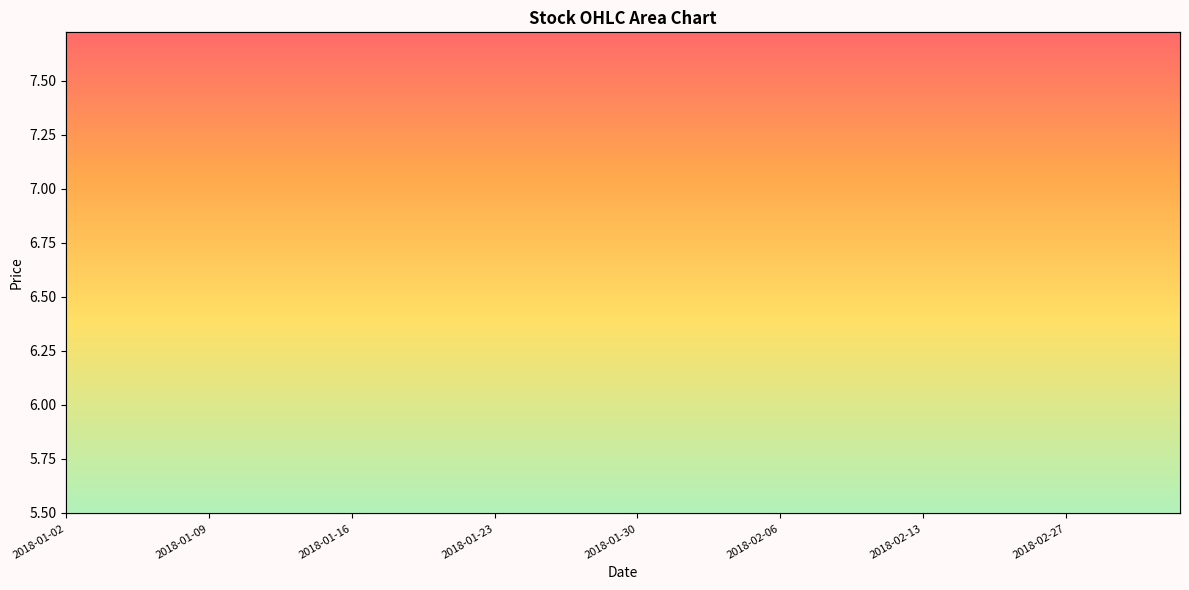

List the series in order of their peak value, lowest first.

low, open, close, high